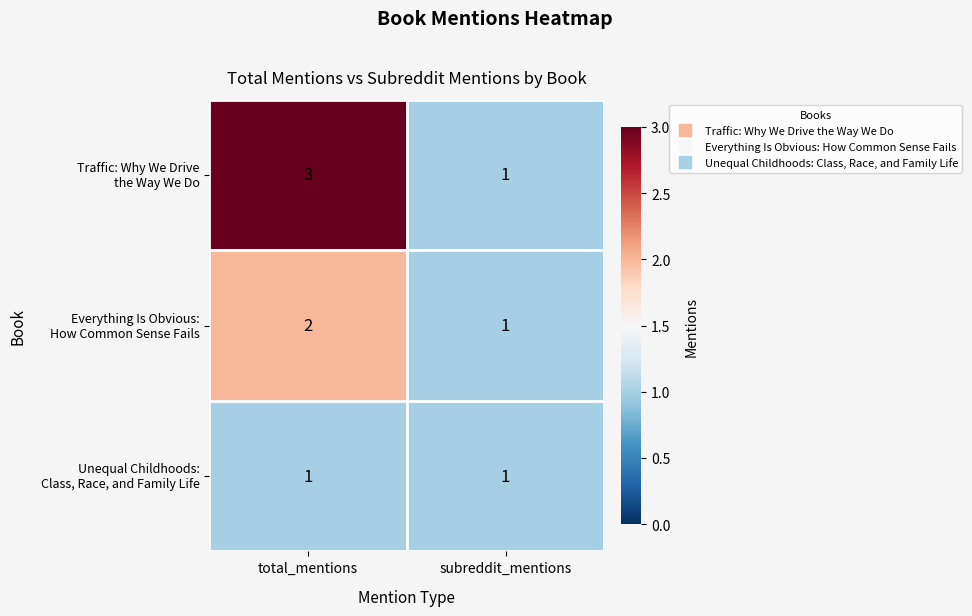

What is the total value across all series at subreddit_mentions?

3